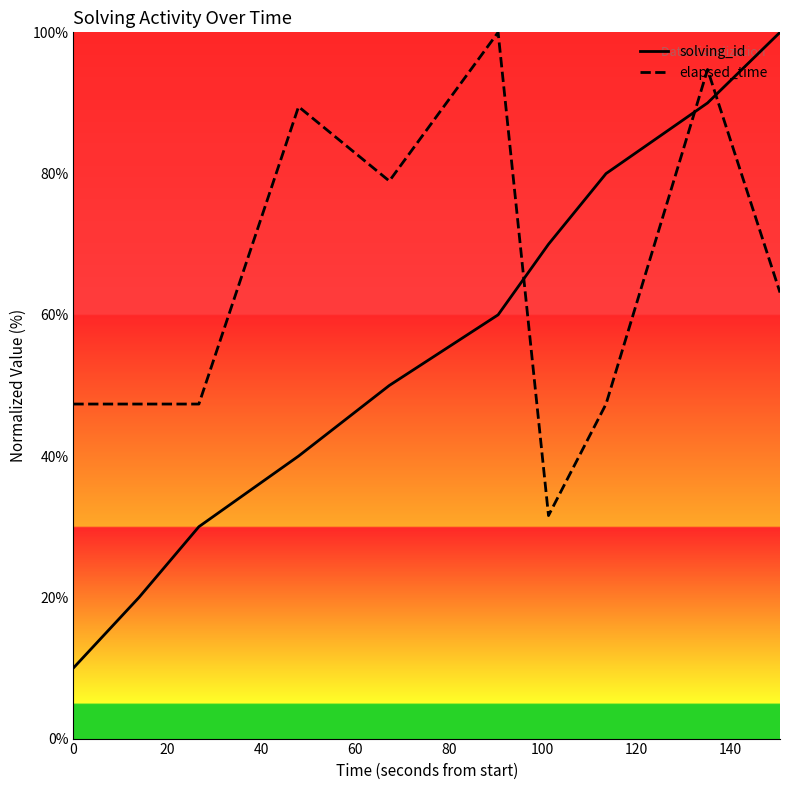

Which series has the largest total across all categories?

elapsed_time